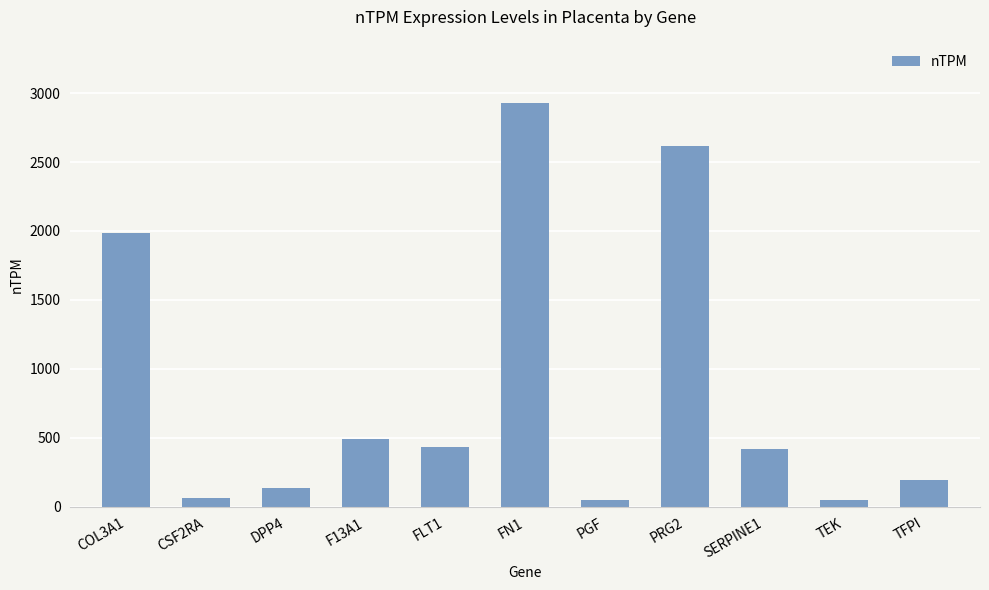

What is the label of the 9th bar from the right?

DPP4